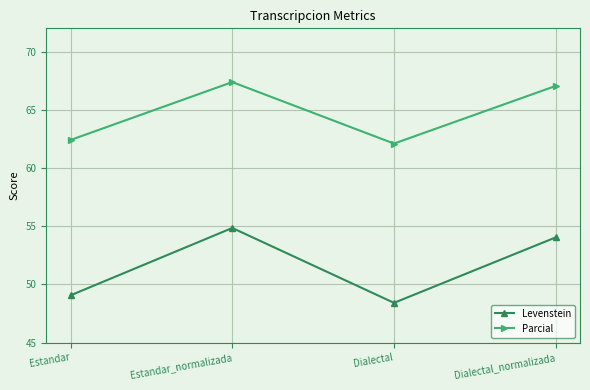

Rank the categories by Levenstein value from lowest to highest.

Dialectal, Estandar, Dialectal_normalizada, Estandar_normalizada